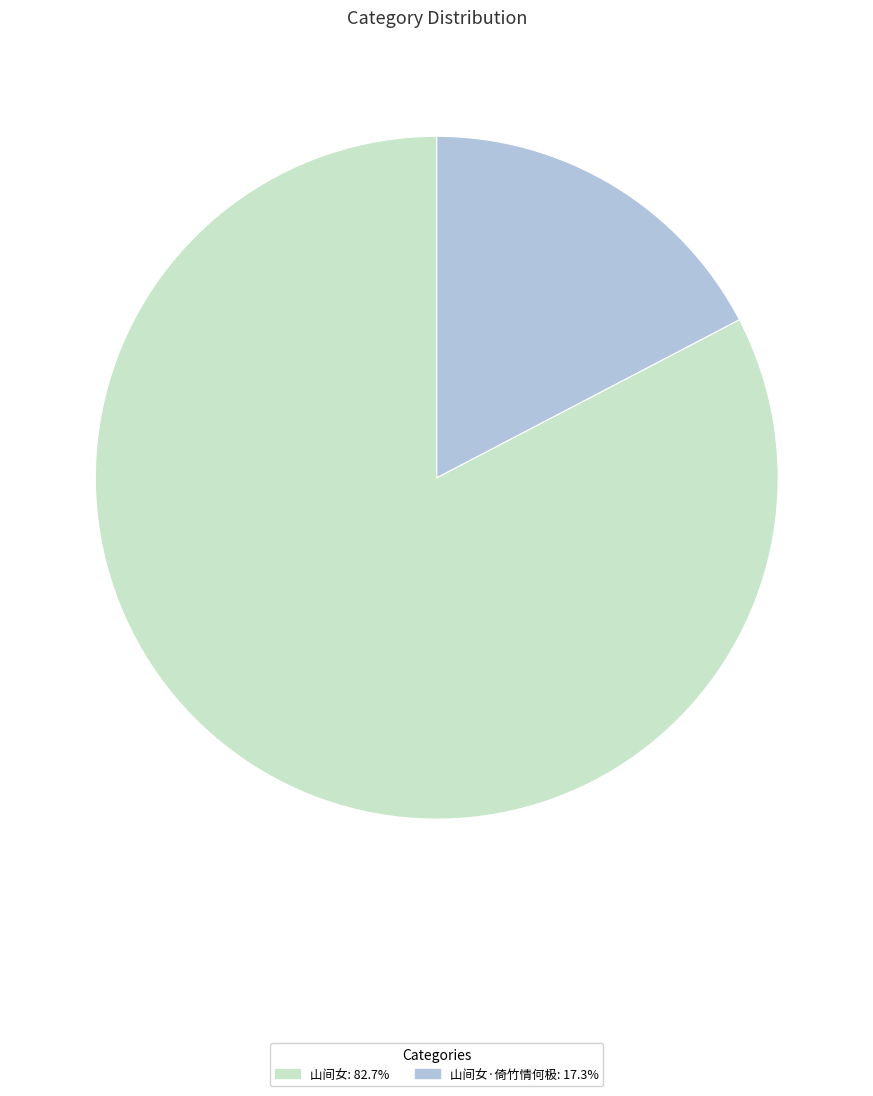

Is there a majority slice in this chart?

Yes